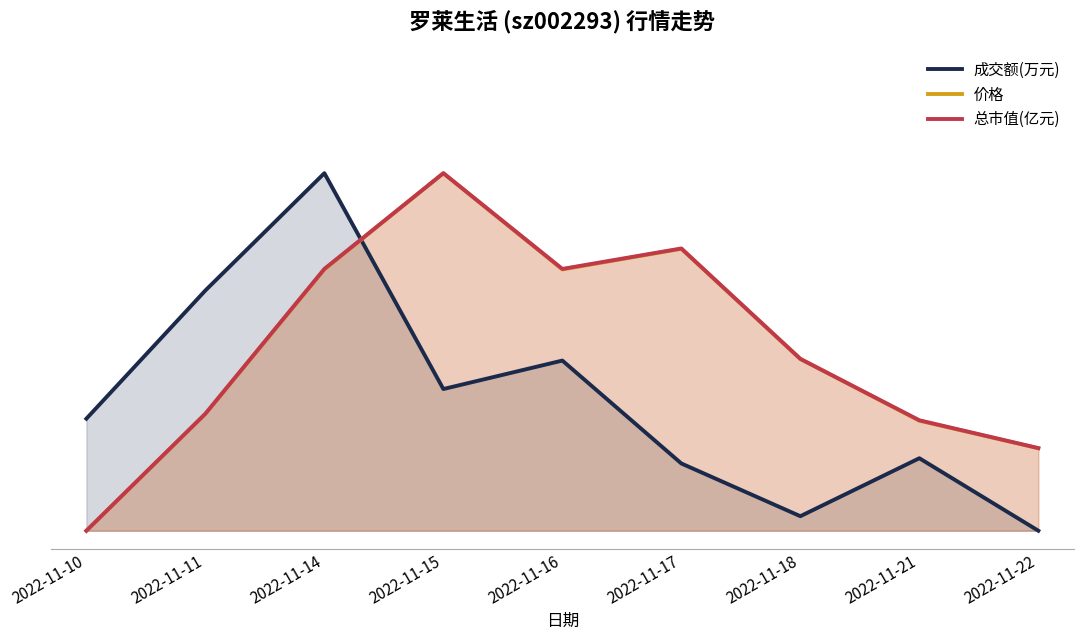

Which category has the highest value in the 价格 series?

2022-11-15